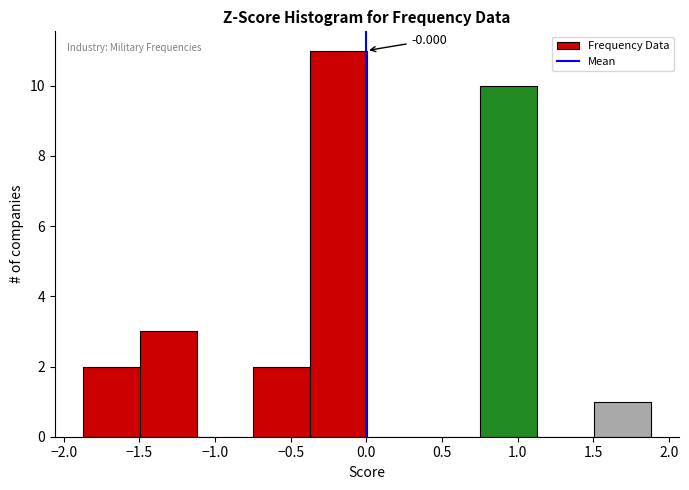

Over which range of the x-axis is the bar tallest?

-0.35 to 0.00